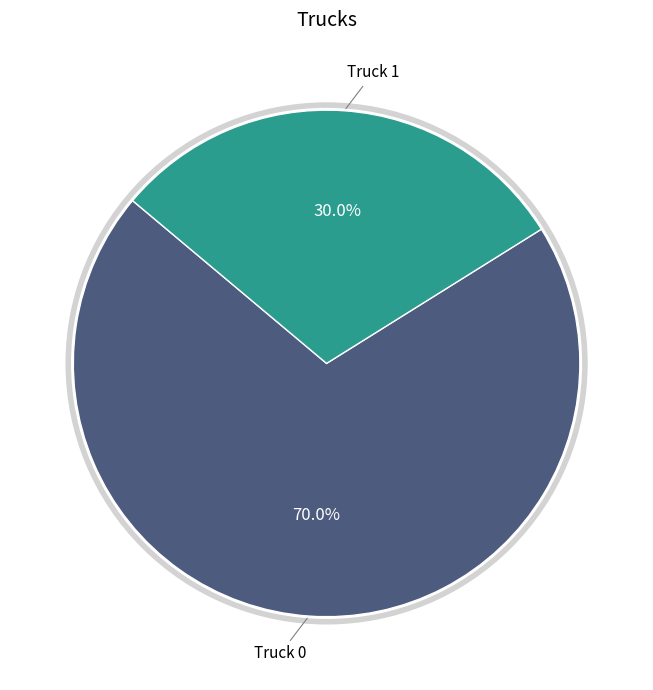

Does any single category account for the majority?

Yes